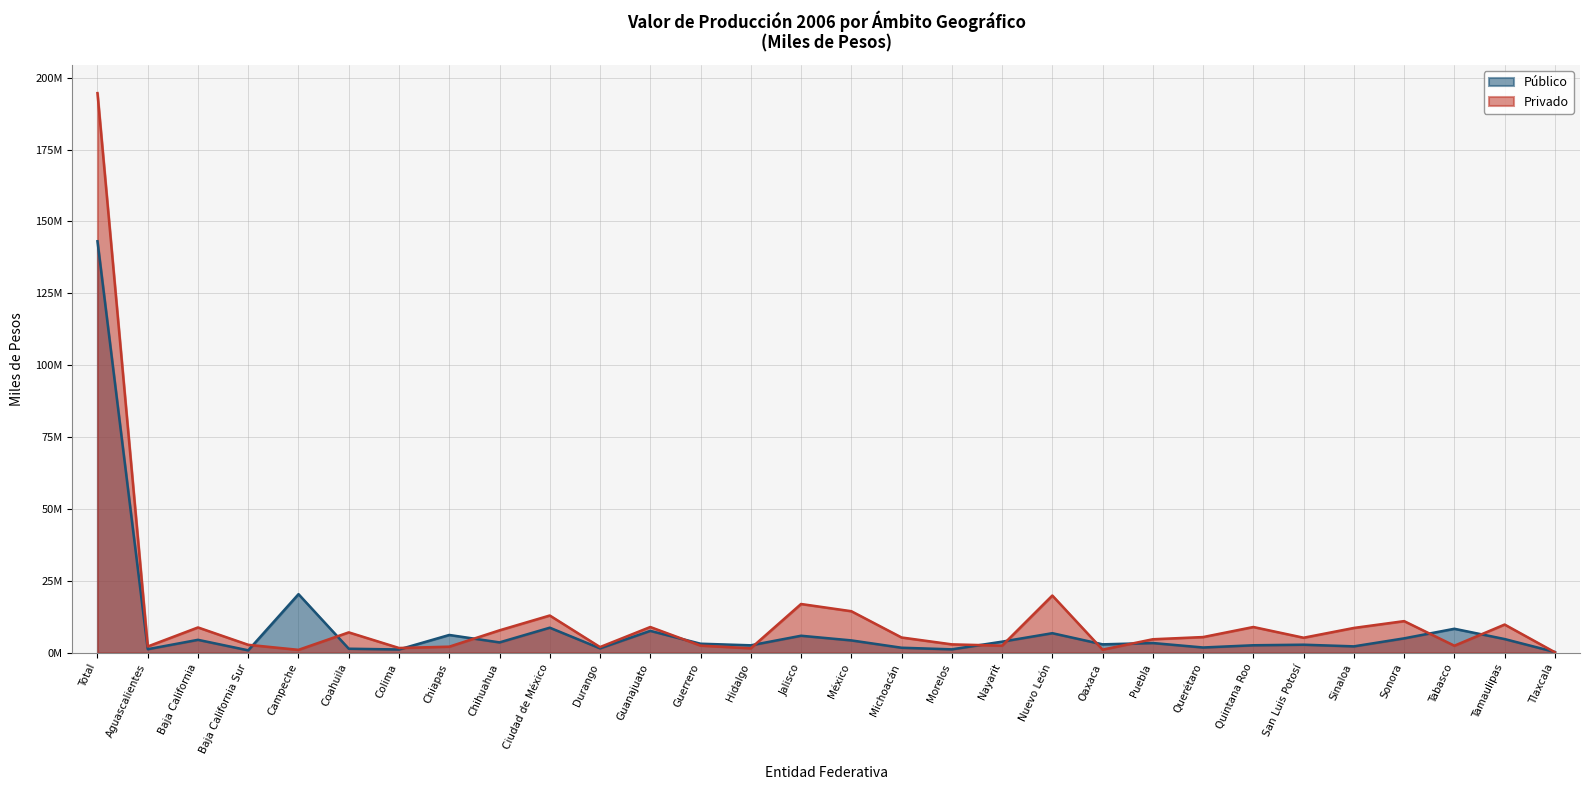

Reading left to right, list all the values displayed in this chart.

Público: 143115927	1297893	4553607	897485	20430926	1459757	1195271	6242857	3658942	8767627	1593212	7669013	3196320	2644104	5970641	4355738	1800522	1244860	3915439	6856145	2983714	3437667	1887332	2660644	2856955	2280629	5063438	8397337	4821805	324078
Privado: 194618237	2238759	8857302	2819860	1071999	7143653	1714168	2176500	7853727	13009491	2031333	9007333	2545603	1612121	17005495	14502612	5368814	2977870	2524548	19953055	1139575	4751250	5514993	9010938	5284764	8681932	11054488	2505565	9864373	237652